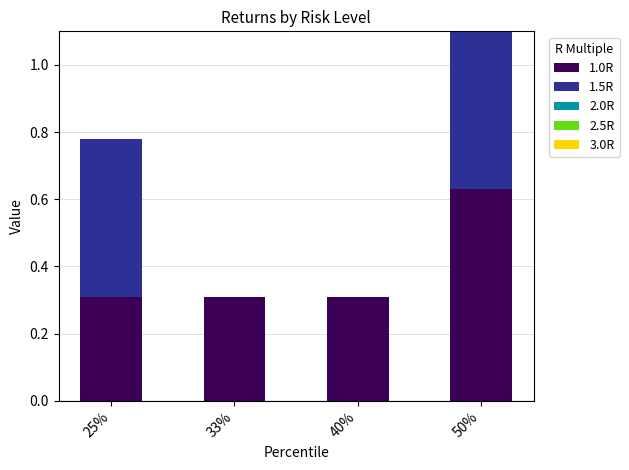

At which category is the sum across all series the highest?

50%